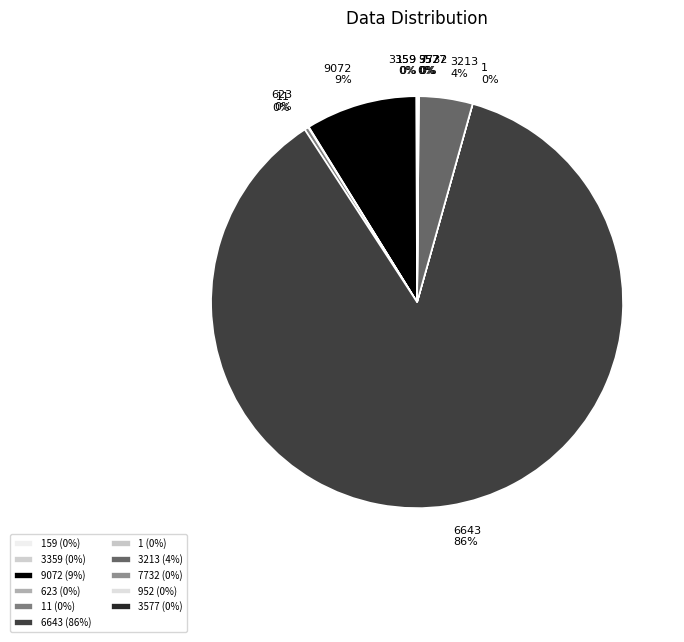

Is it true that 9072 is 9% of the pie?

True